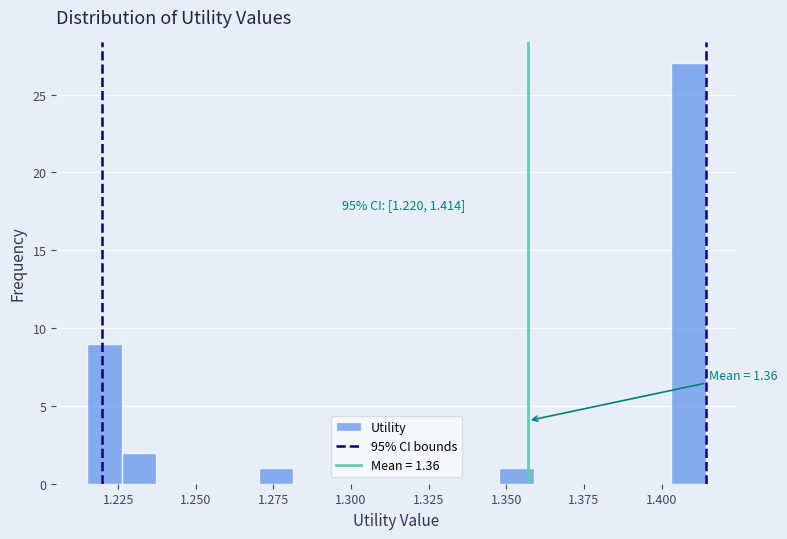

Around what value on the x-axis is the tallest bar? Give the approximate position of its centre, as read against the axis.

1.410